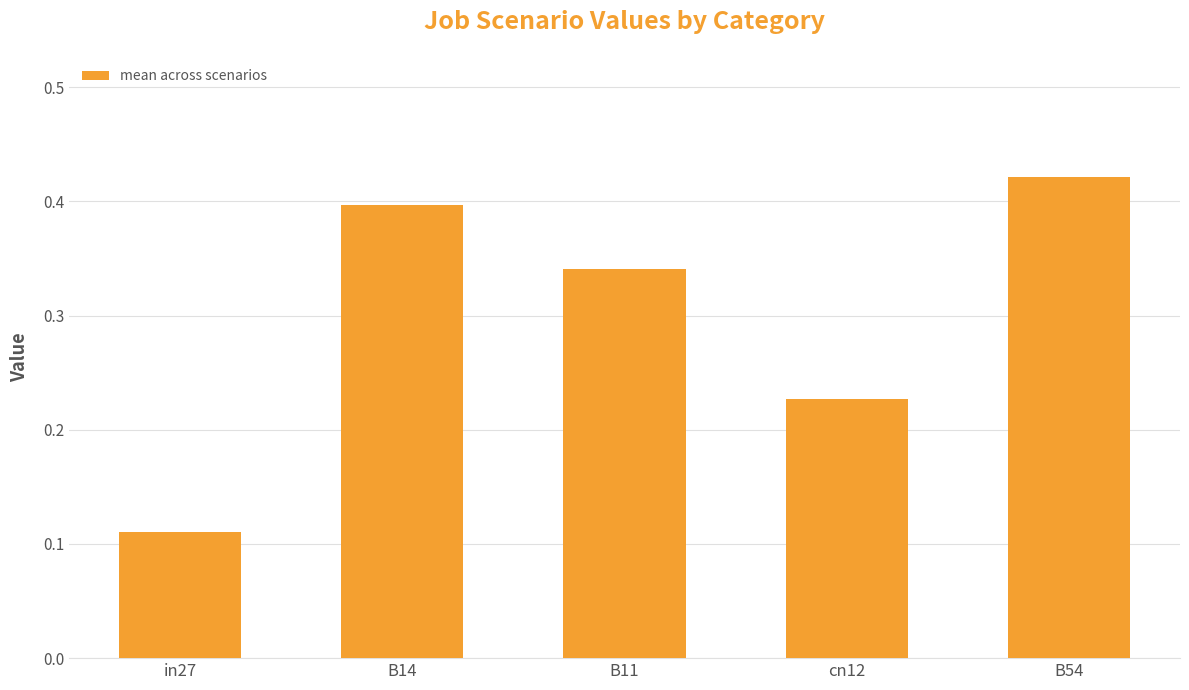

How many data points does each series have?

5